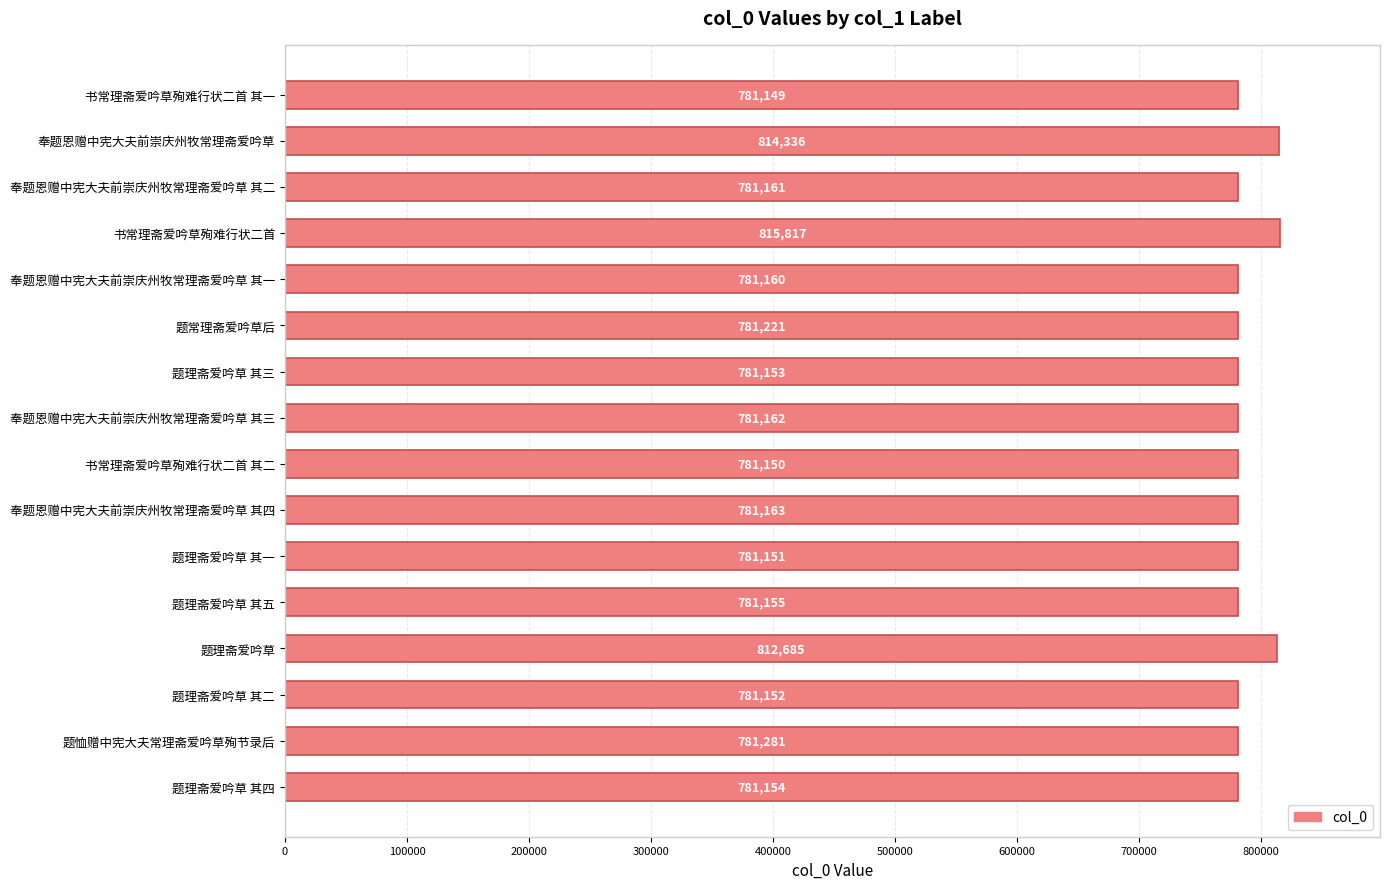

What is the smallest value displayed?

781149